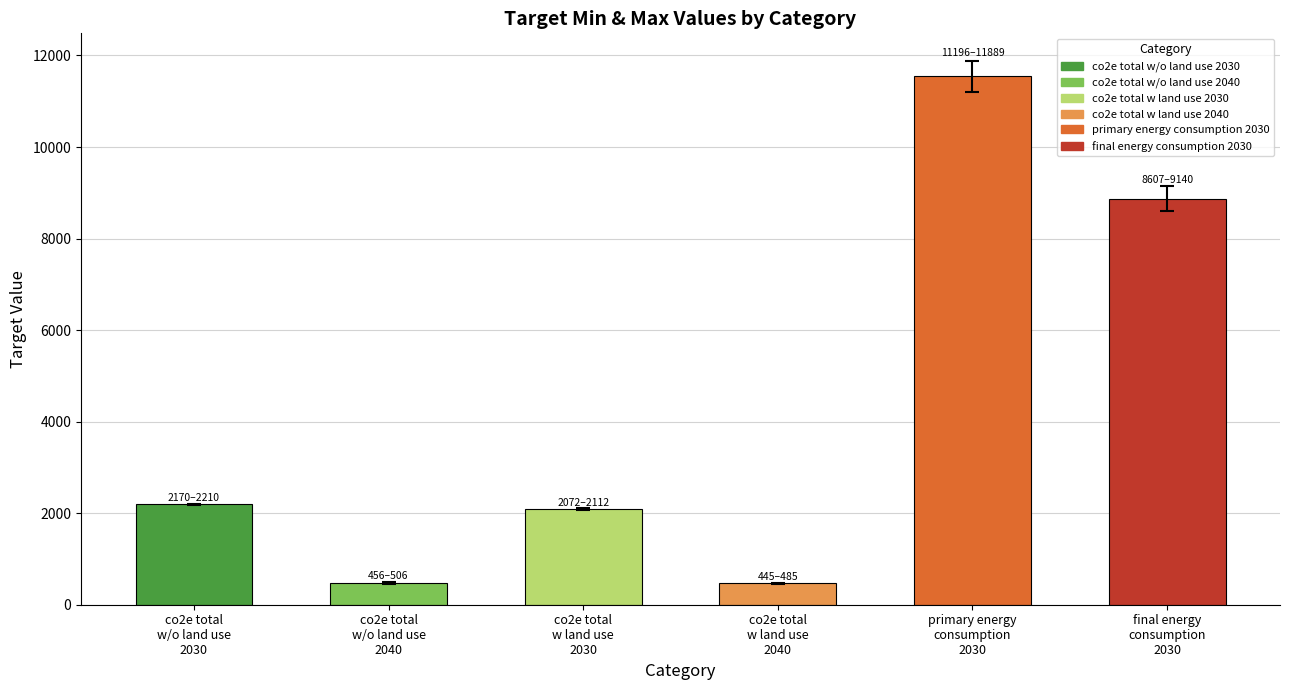

What is the difference between the values at co2e total
w land use
2030 and co2e total
w land use
2040?

1627.0